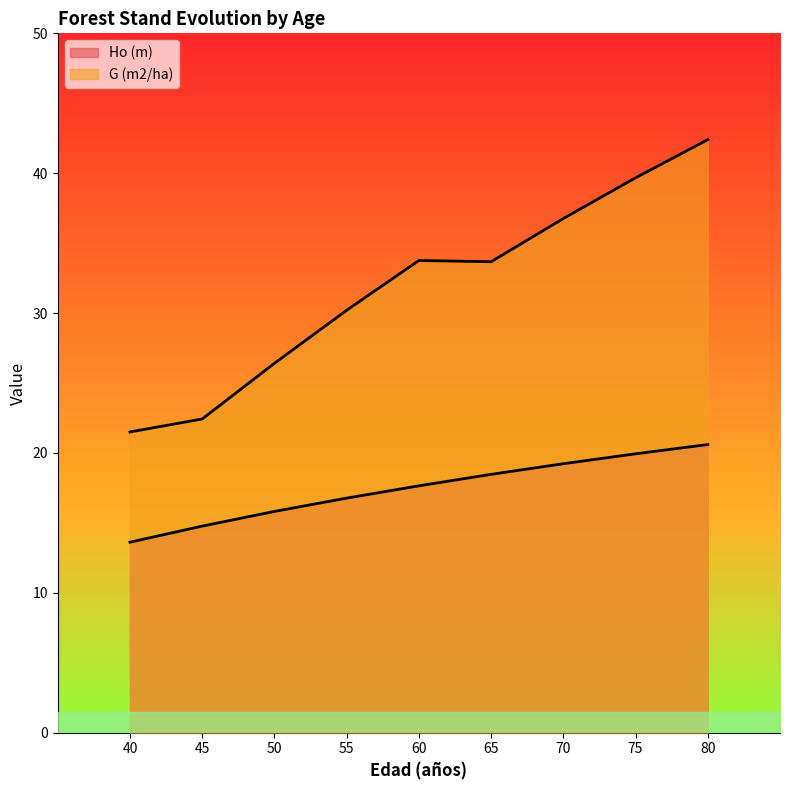

What is the minimum value shown in the chart?

13.6